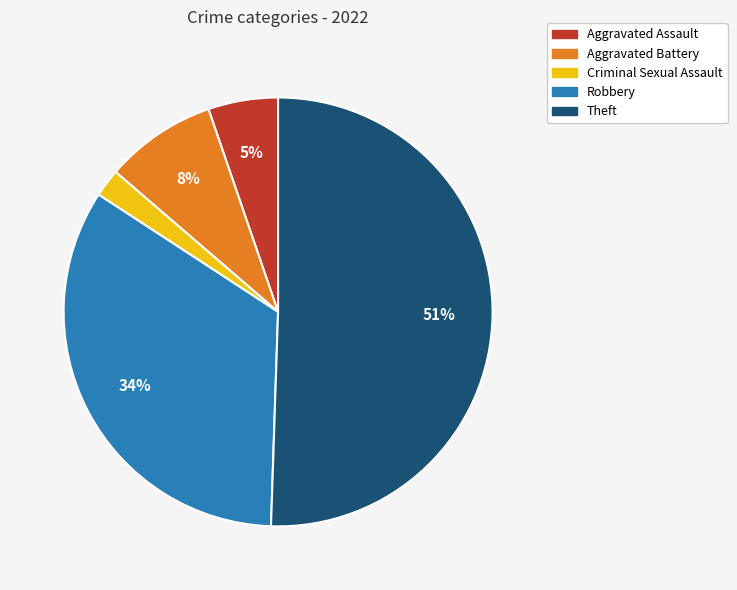

To the nearest percent, what is the average slice percentage?

20%